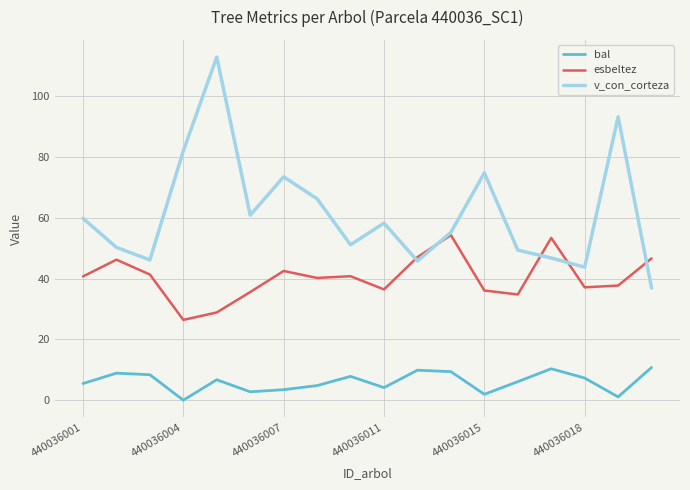

Which series has the widest spread of values?

v_con_corteza